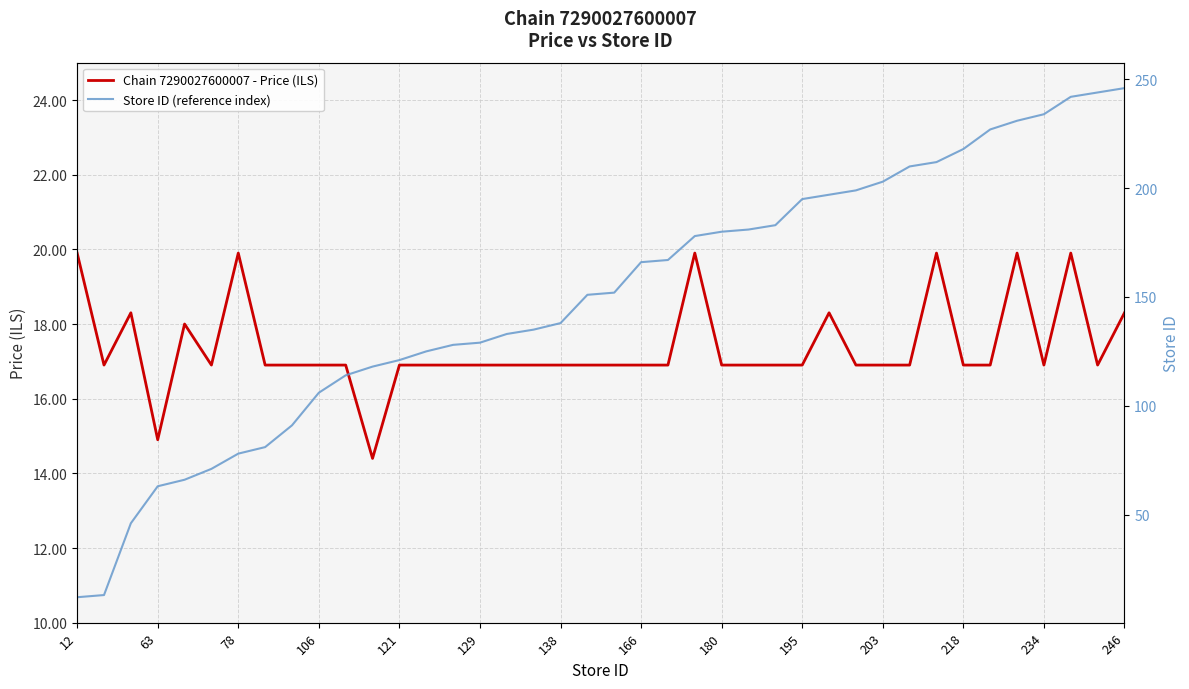

Is it true that Chain 7290027600007 - Price (ILS) equals 19.9 at 12?

True